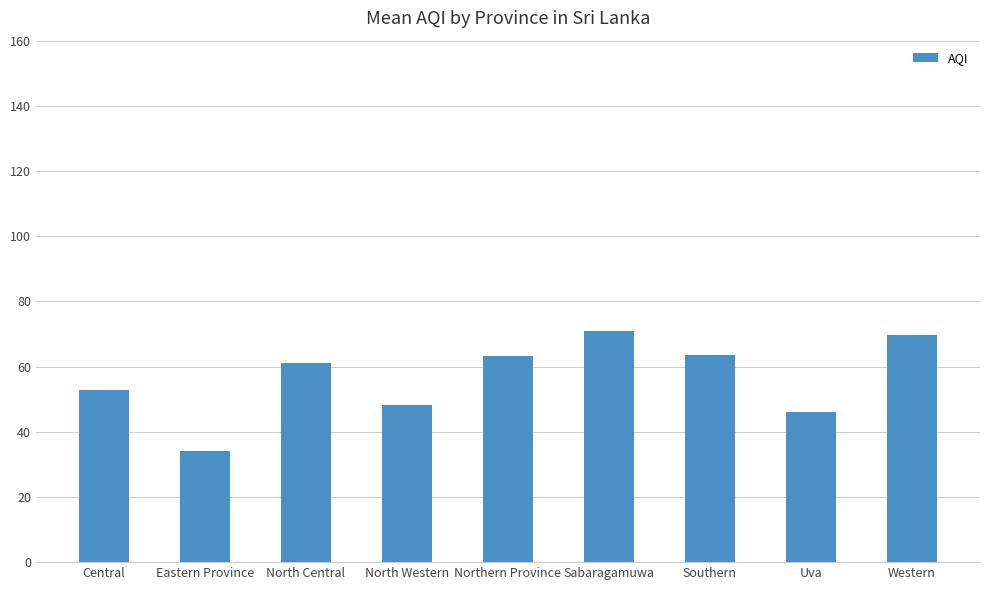

Count the number of data series in this chart.

1